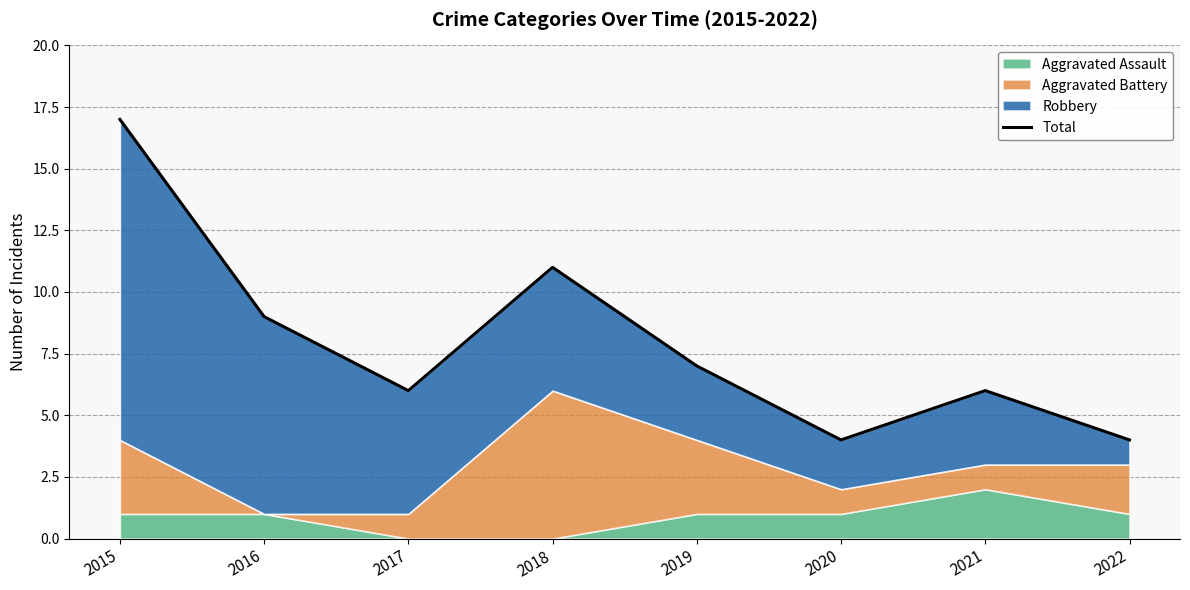

How many lines are shown in the chart?

1